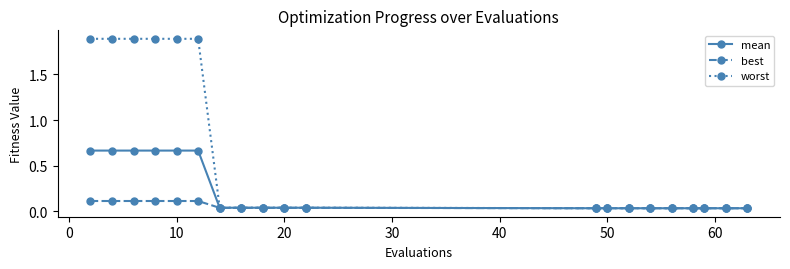

List the series in order of their peak value, lowest first.

best, mean, worst